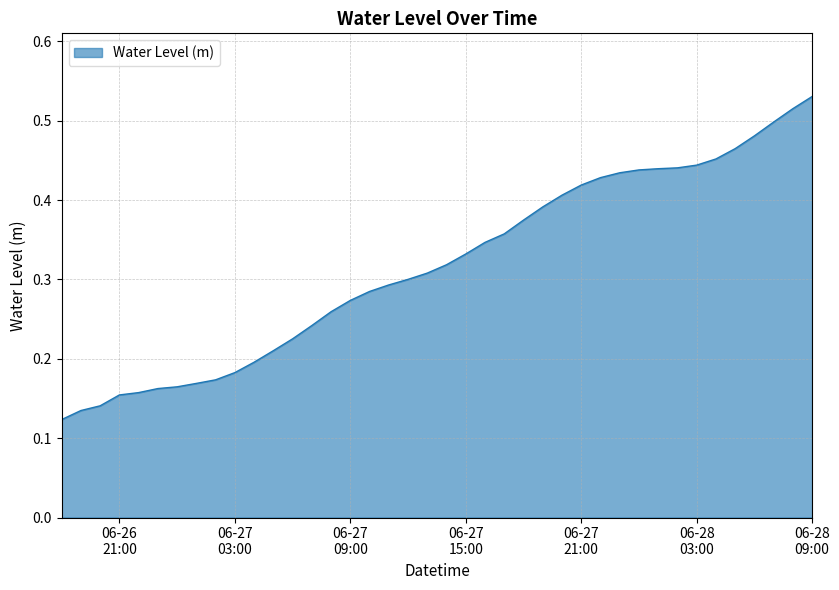

How many lines are shown in the chart?

1